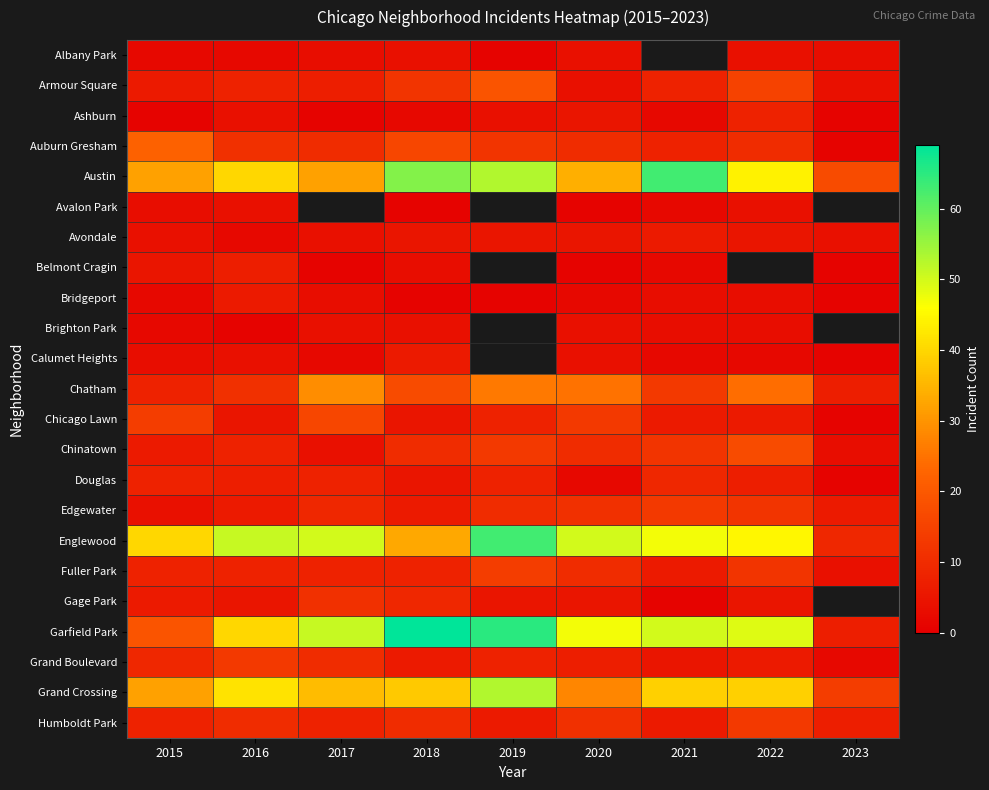

How many distinct data groups are displayed?

23